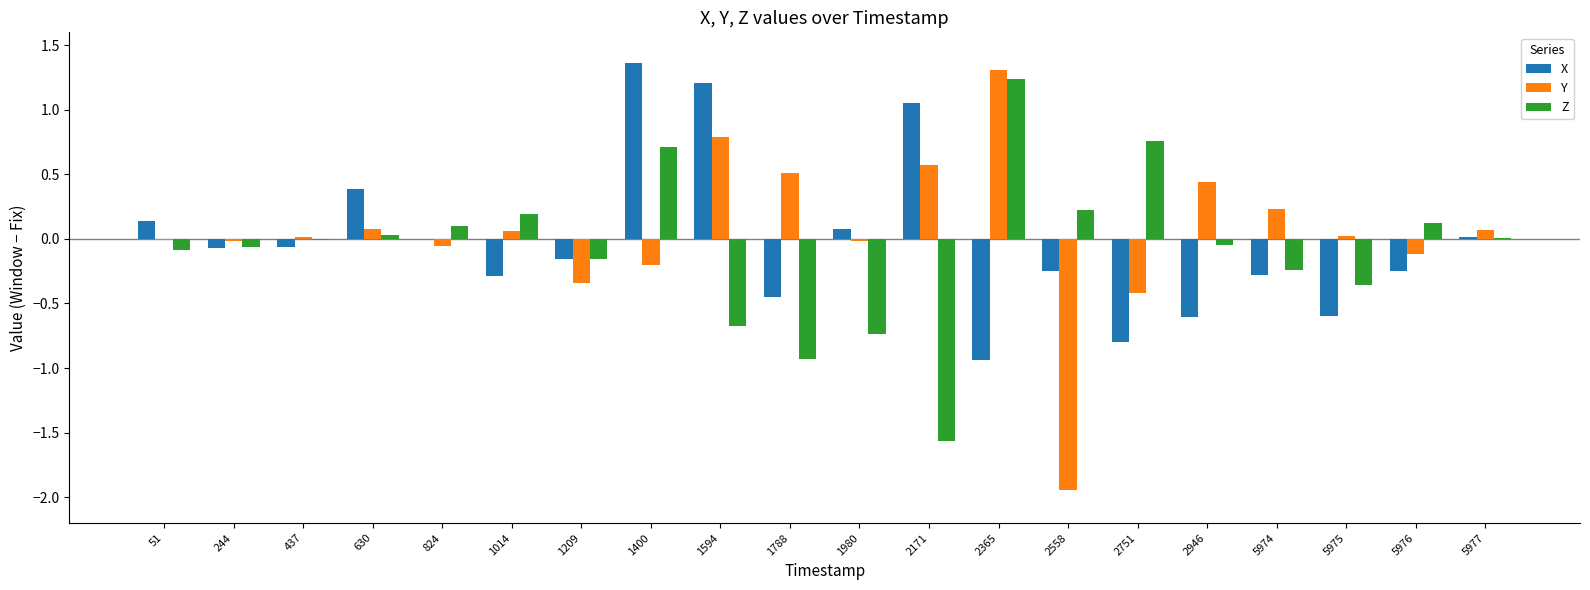

What is the sum of all Z values?

-1.5